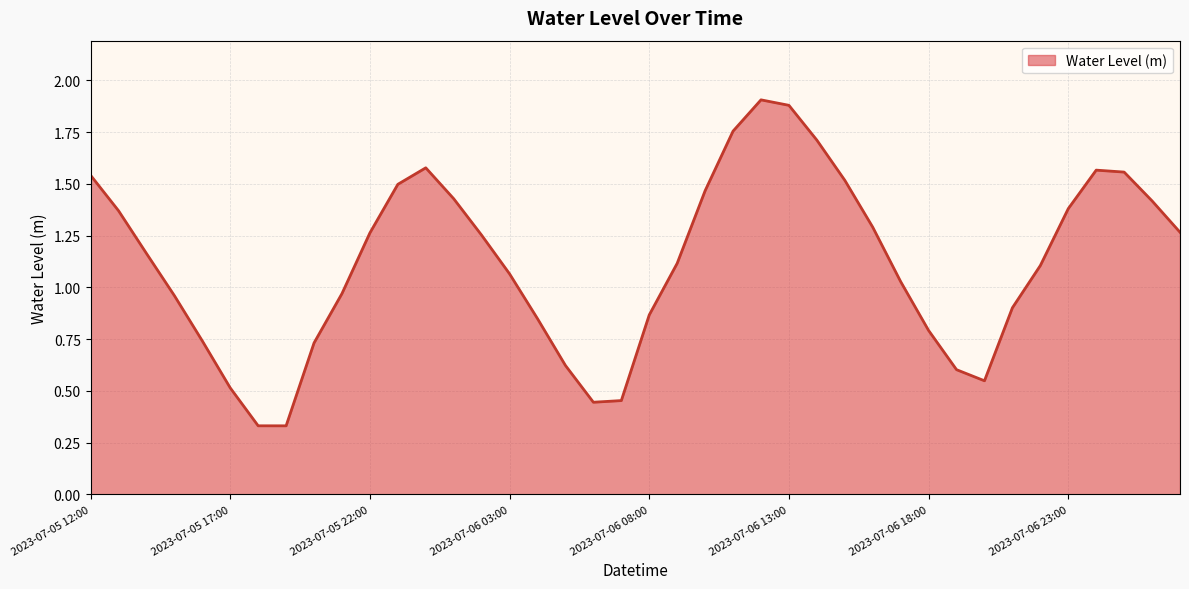

How many lines are shown in the chart?

1